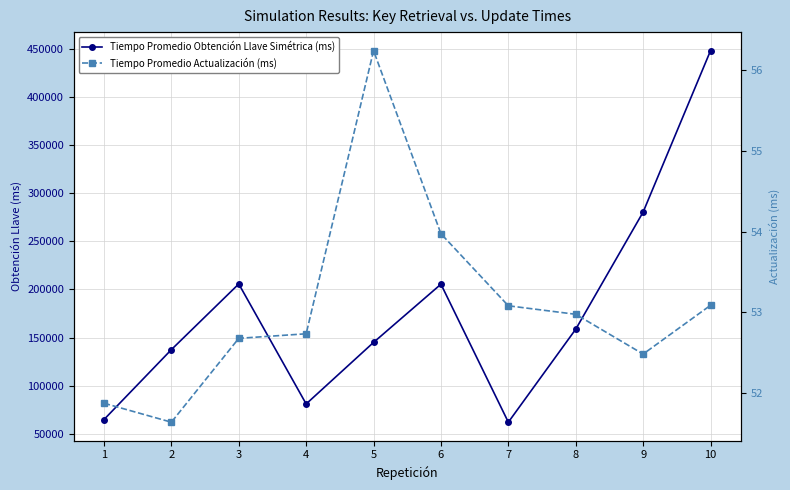

Which series changed the most between 1 and 7?

Tiempo Promedio Obtención Llave Simétrica (ms)